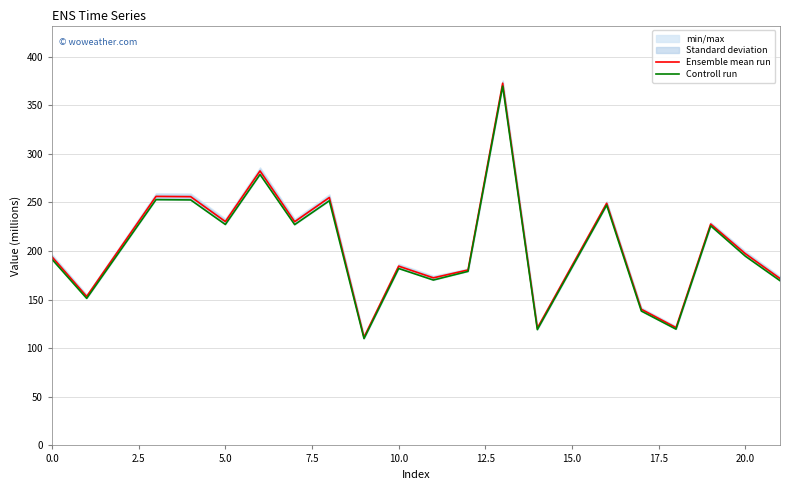

At how many categories does at least one series exceed 313?

1